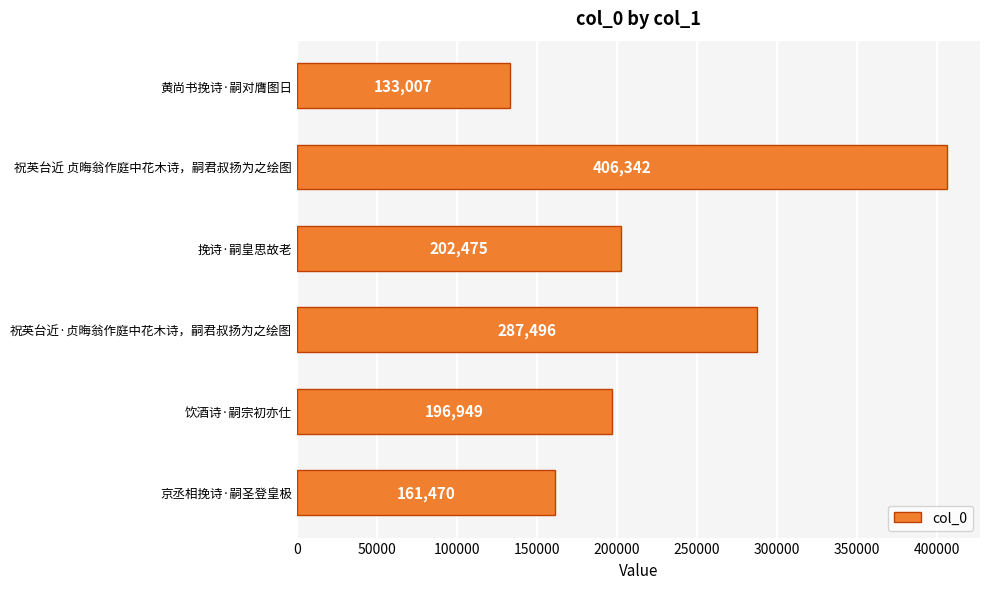

What is the change in value from 京丞相挽诗·嗣圣登皇极 to 饮酒诗·嗣宗初亦仕?

+35479